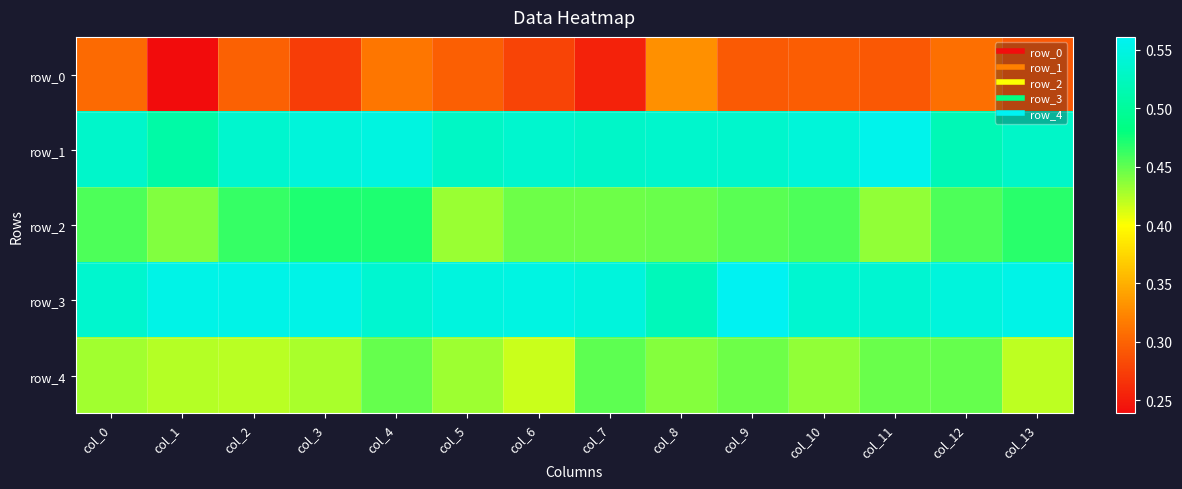

The value of row_0 at col_3 is 0.3. True or false?

True